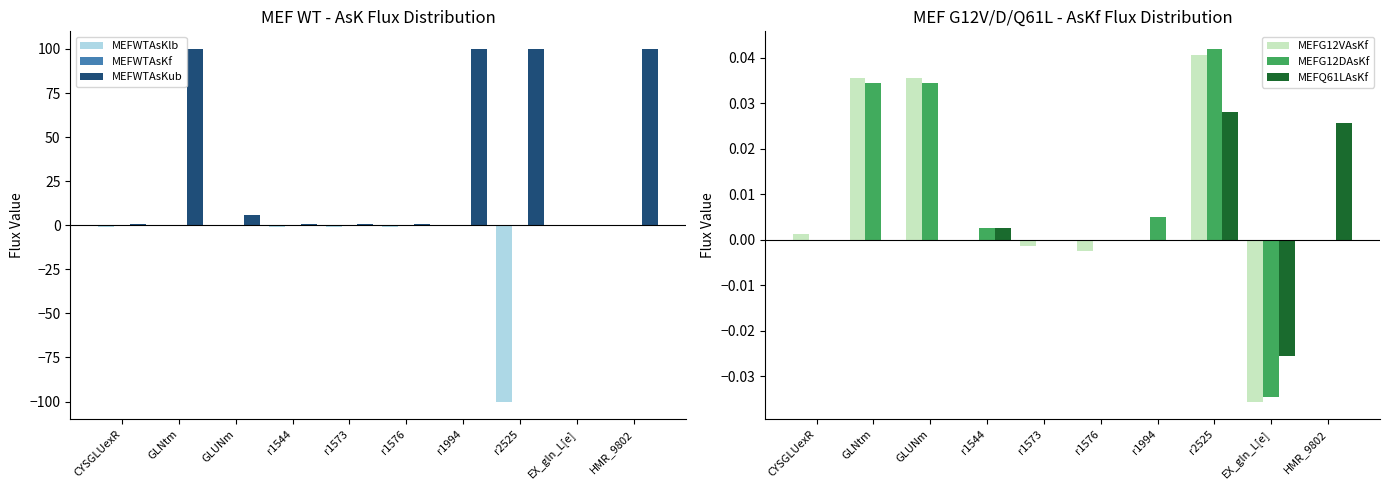

At which category is the sum across all series the highest?

GLNtm